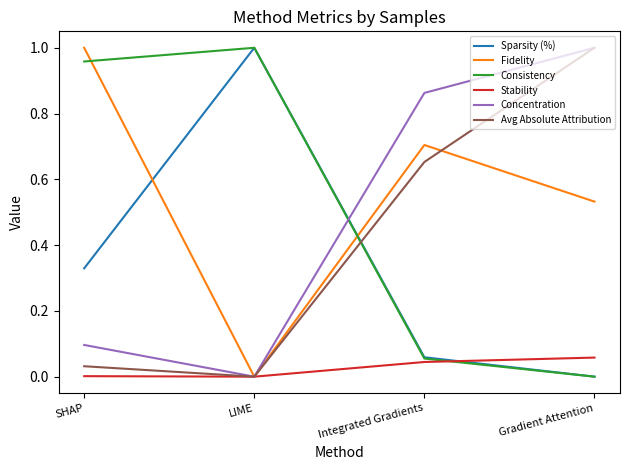

The Concentration series shows -0.4 at LIME. True or false?

False